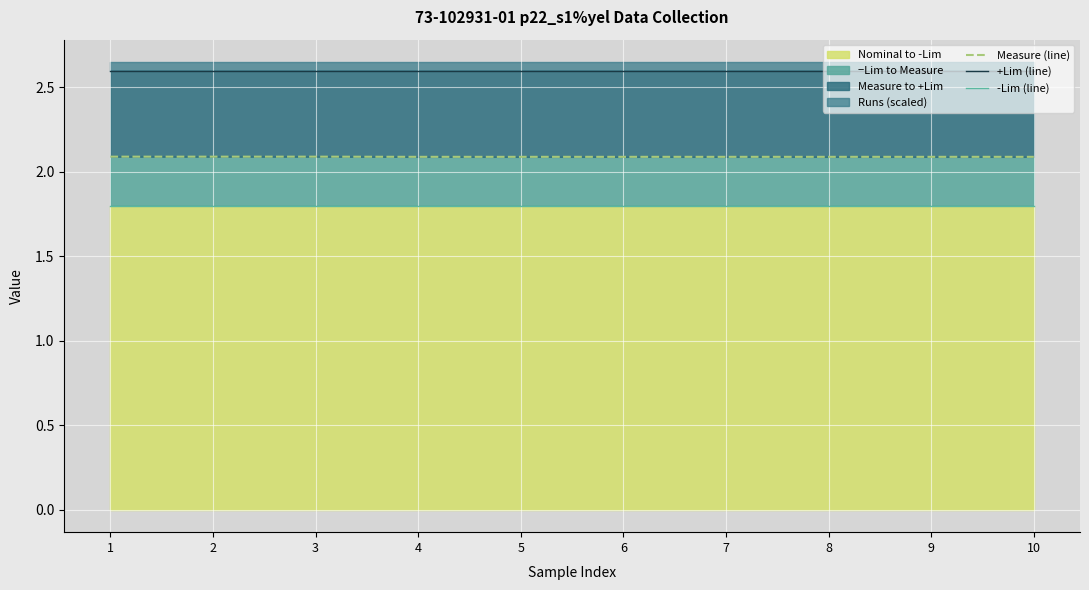

What is the average value of the Measure (line) series?

2.1